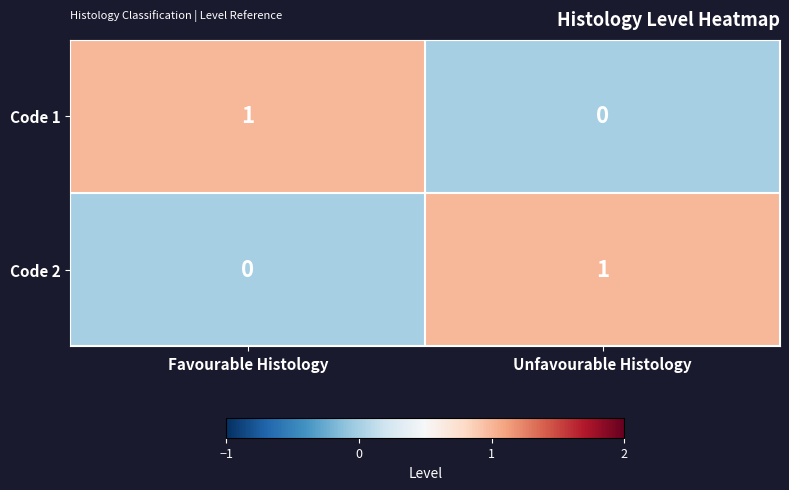

Which category has the highest value in the Code 1 series?

Favourable Histology